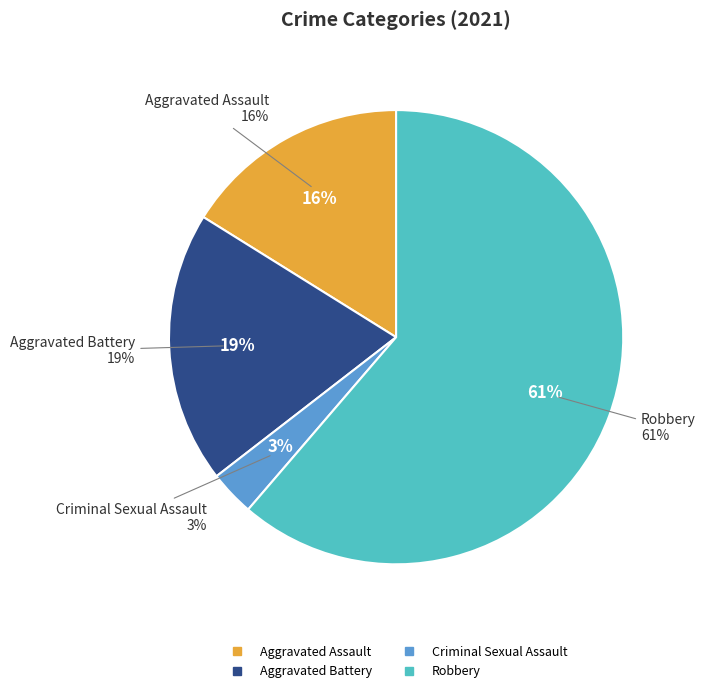

Is it true that Criminal Sexual Assault is 18% of the pie?

False